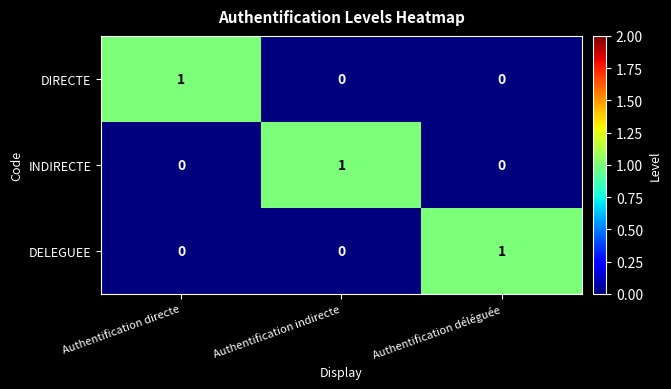

The value of DIRECTE at Authentification déléguée is 0. True or false?

True